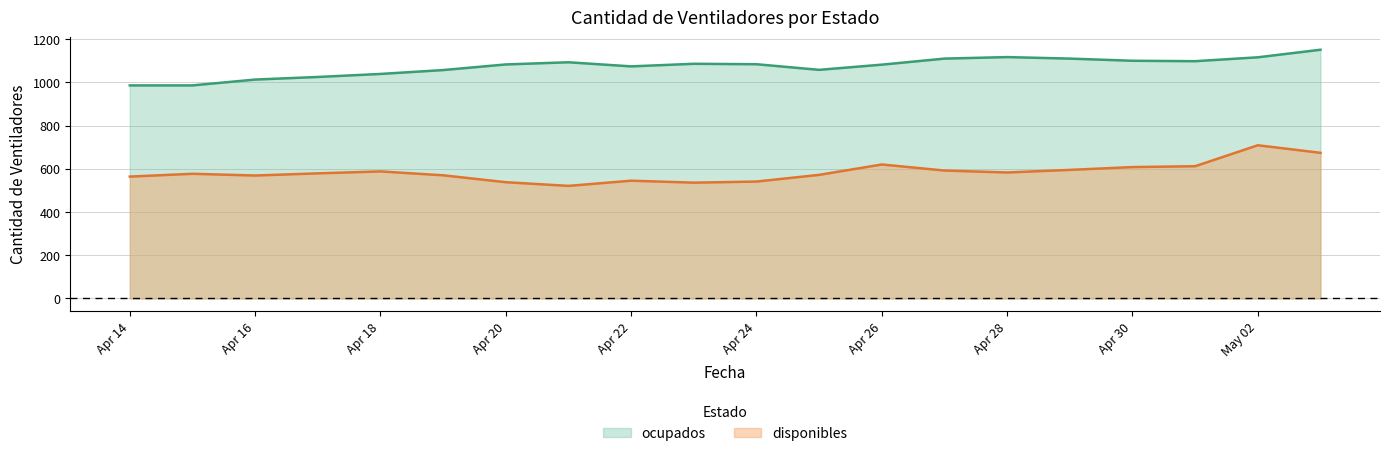

Which series has the largest range (max minus min)?

disponibles